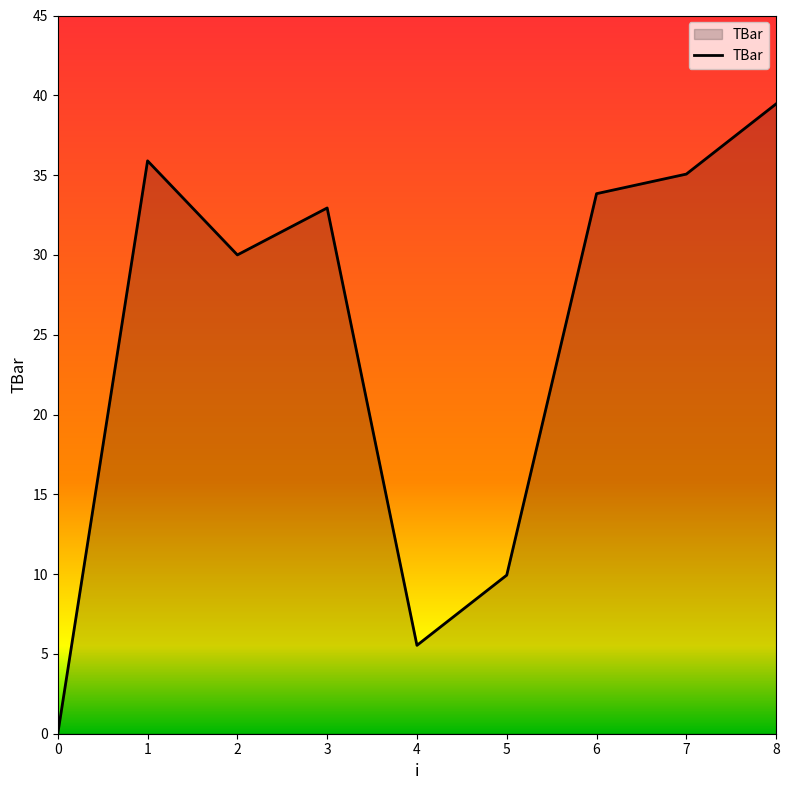

What is the change in value from 7 to 8?

+4.4